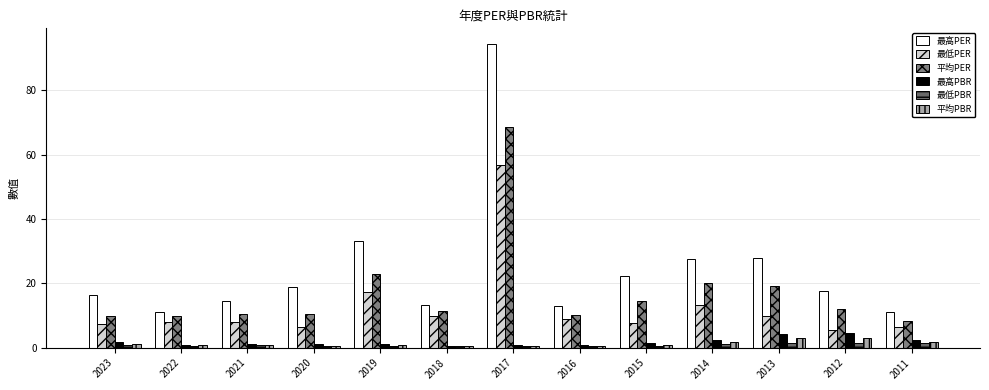

How many bars are there in total?

78